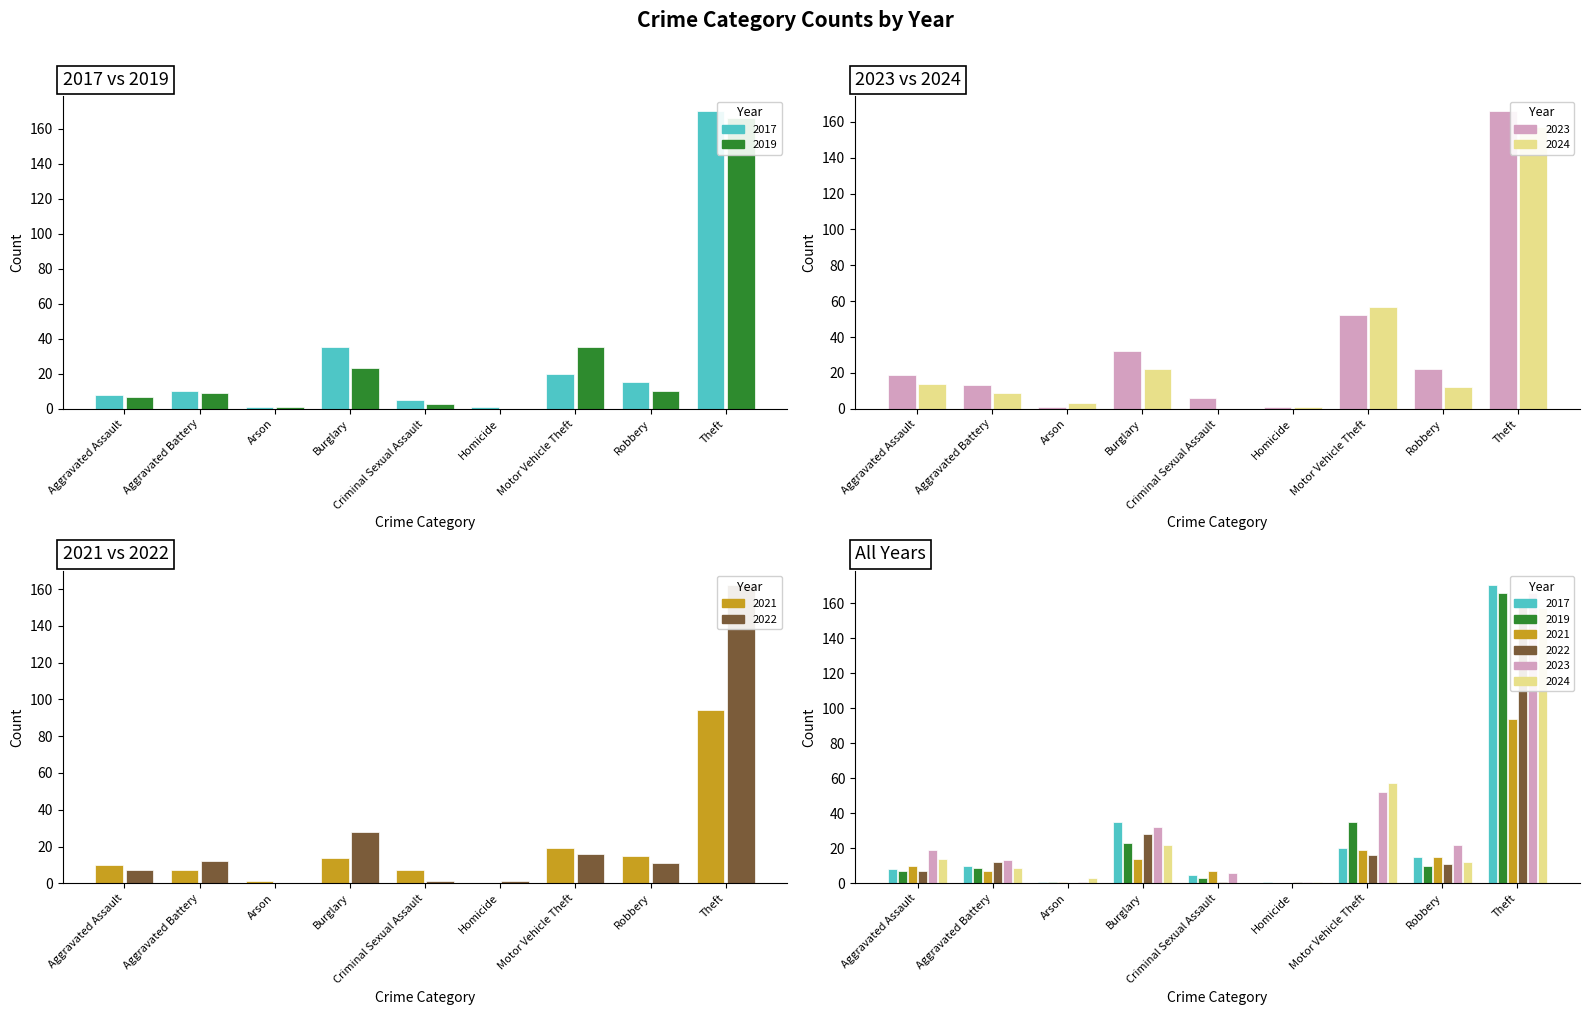

Which series has the largest range (max minus min)?

2017